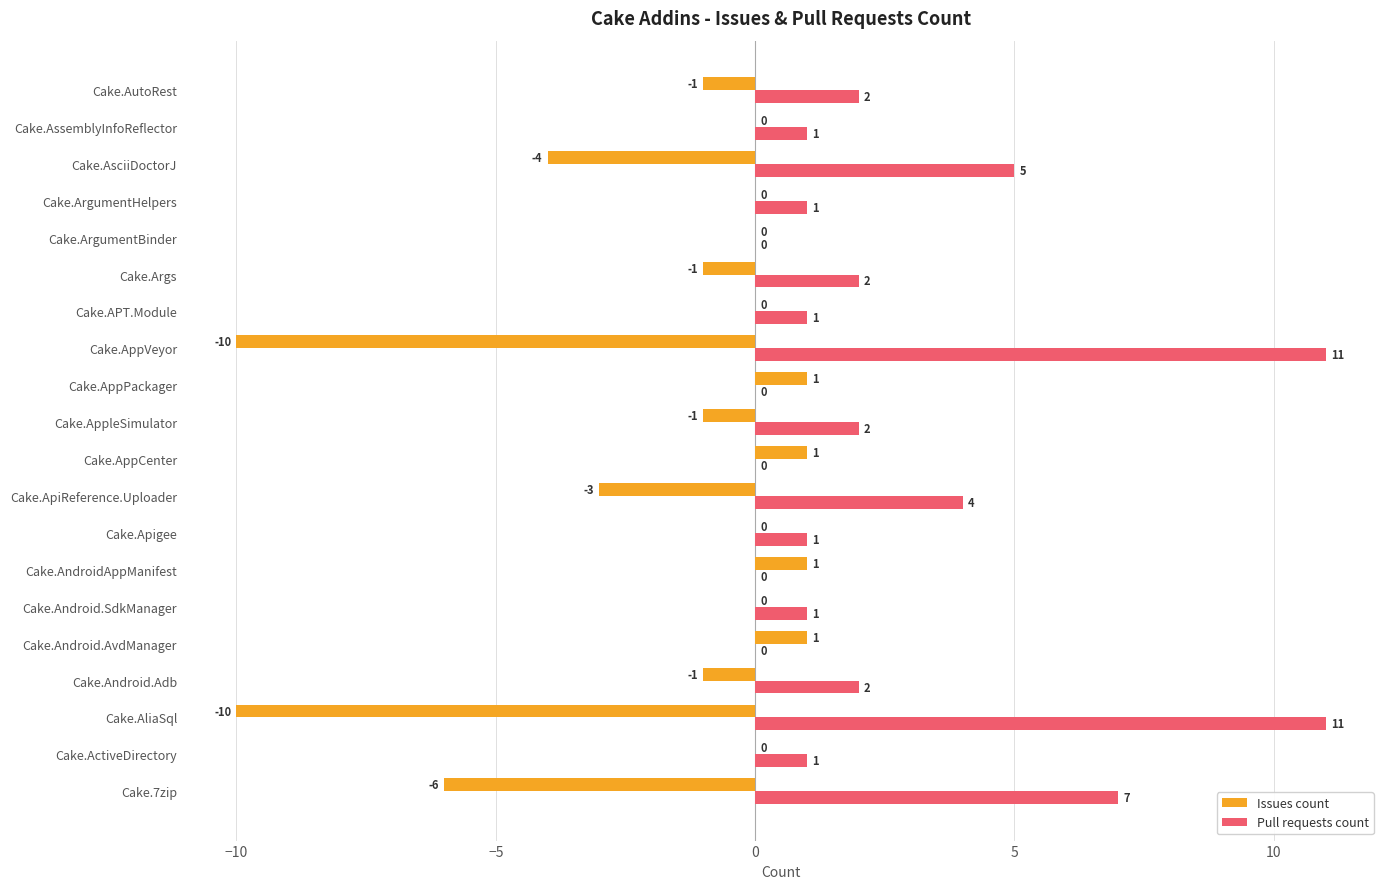

True or false: Issues count has a value of 0 at Cake.APT.Module.

True